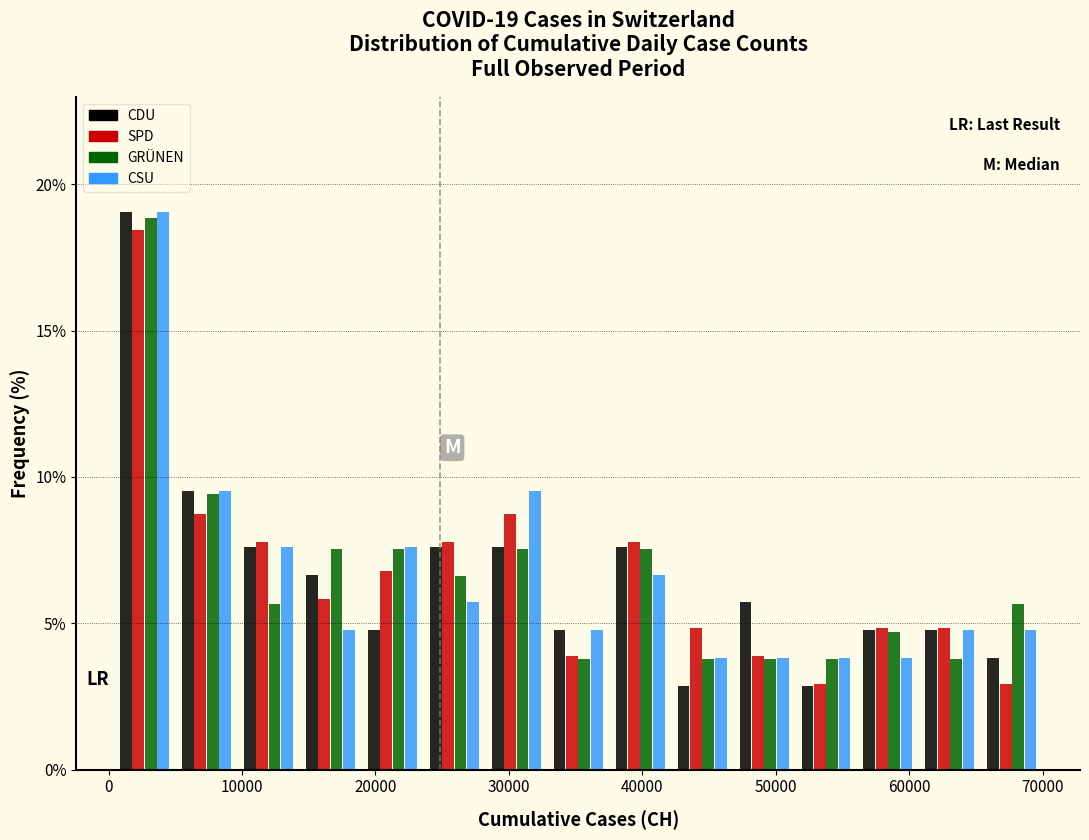

In the GRÜNEN series, which range on the x-axis has the tallest bar?

0 to 5000